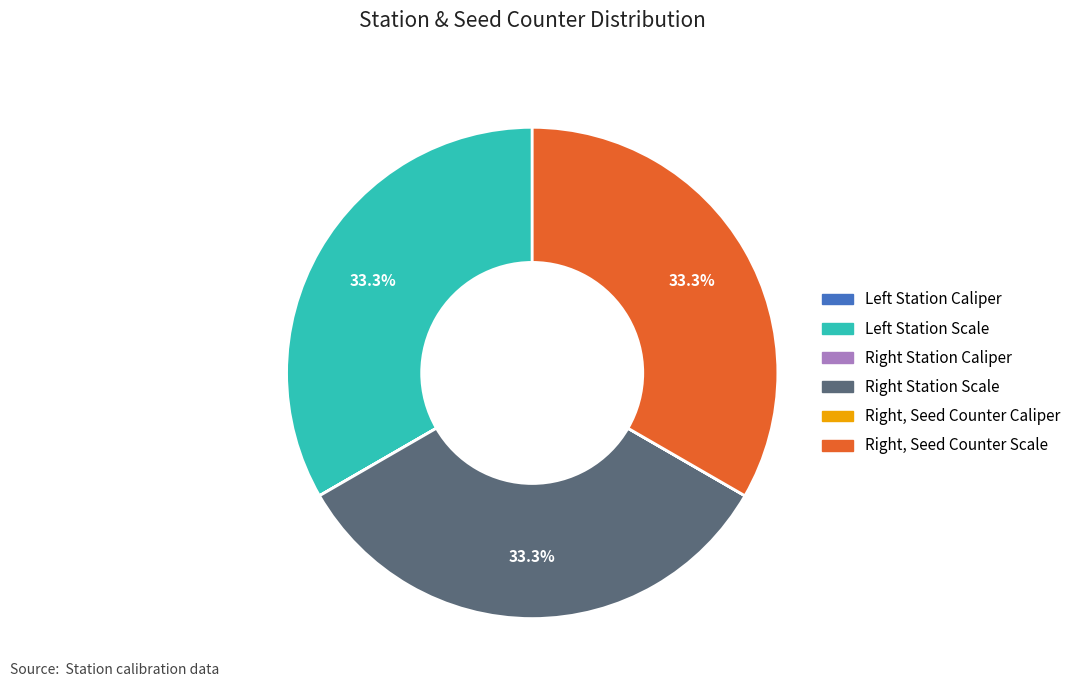

Is there any slice that represents more than half of the pie?

No